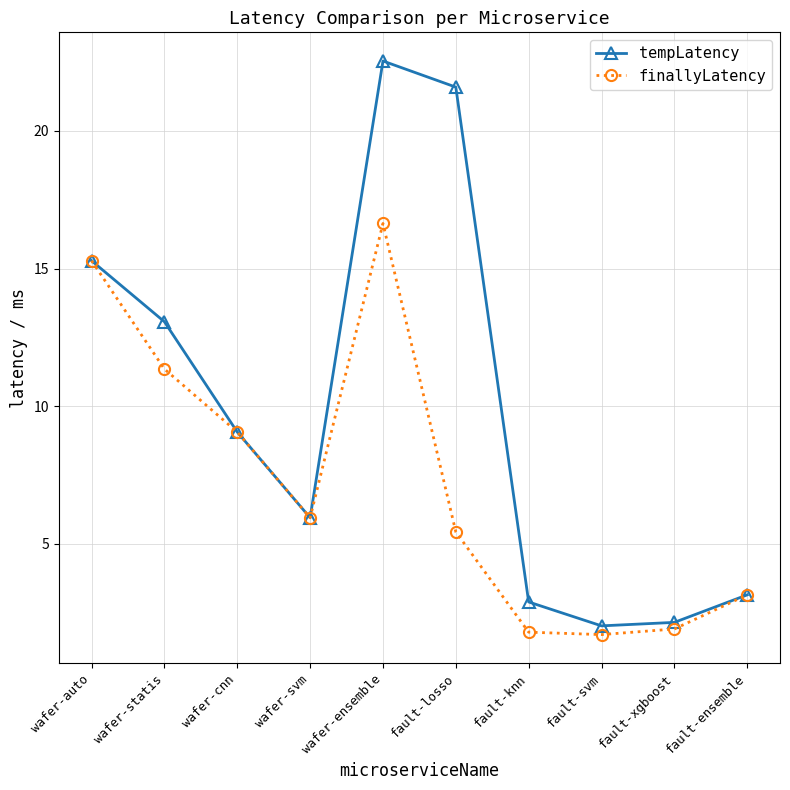

Which series has the widest spread of values?

tempLatency